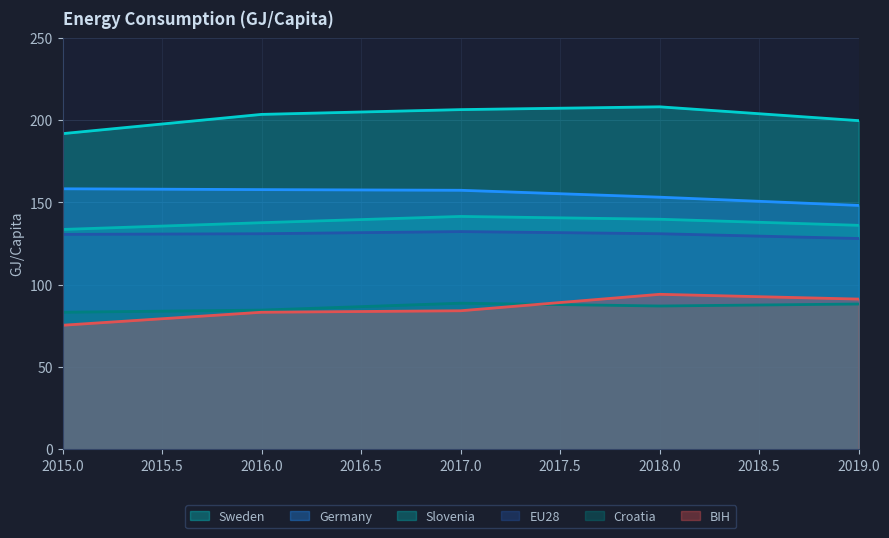

True or false: Germany and BIH cross at least once.

False